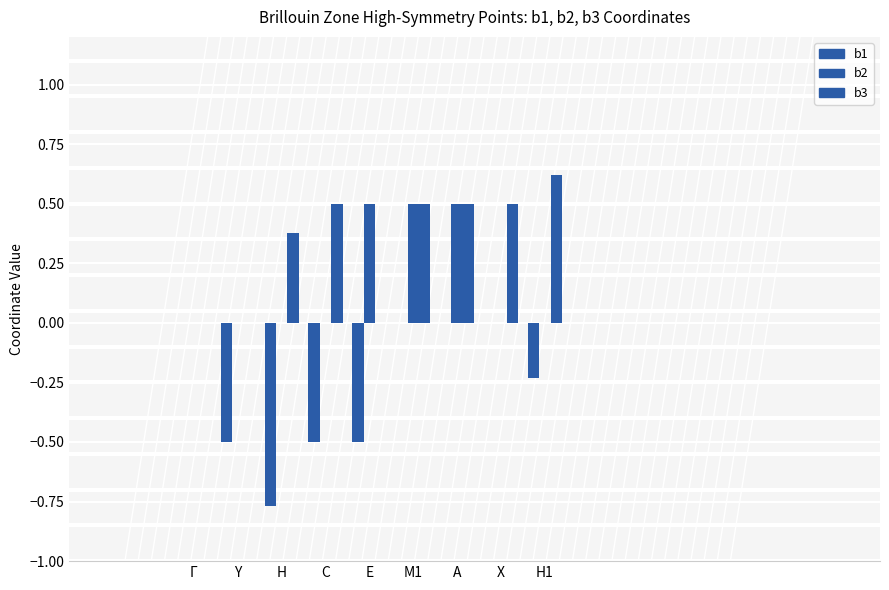

How many groups of bars are there?

9